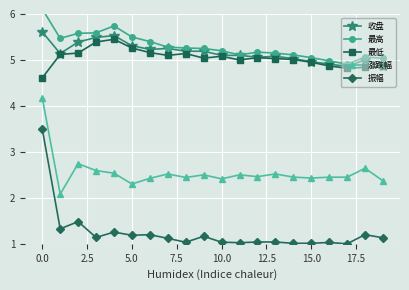

At how many categories does at least one series exceed 2?

20